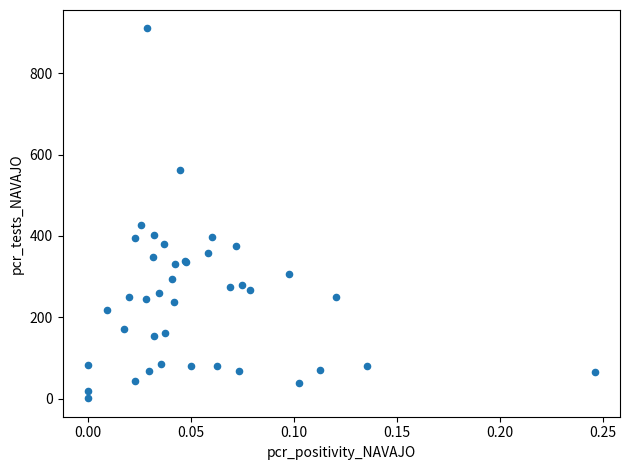

What Y value in the scatter plot is closest to 455?

427